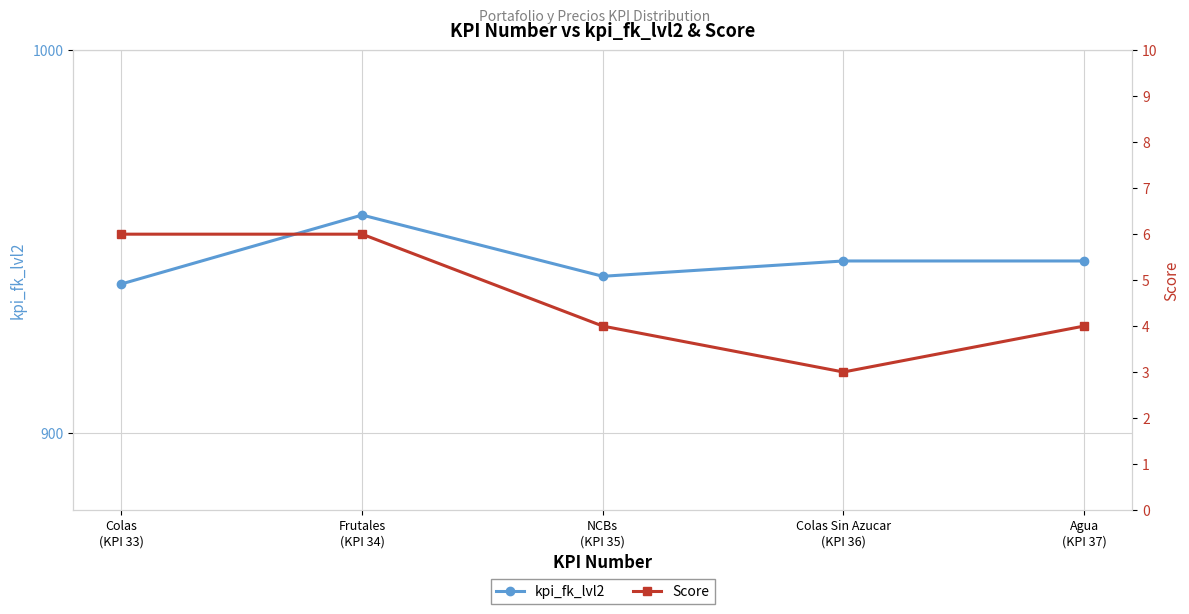

List the series in order of their peak value, highest first.

kpi_fk_lvl2, Score